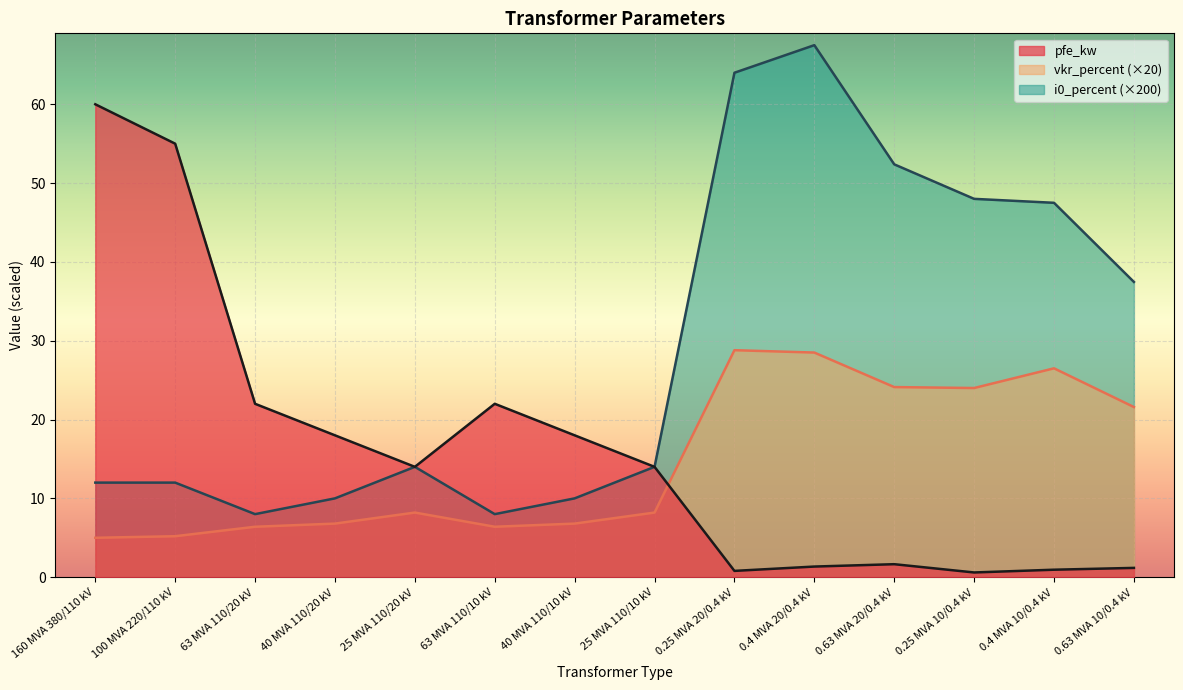

At how many categories does at least one series exceed 5?

14